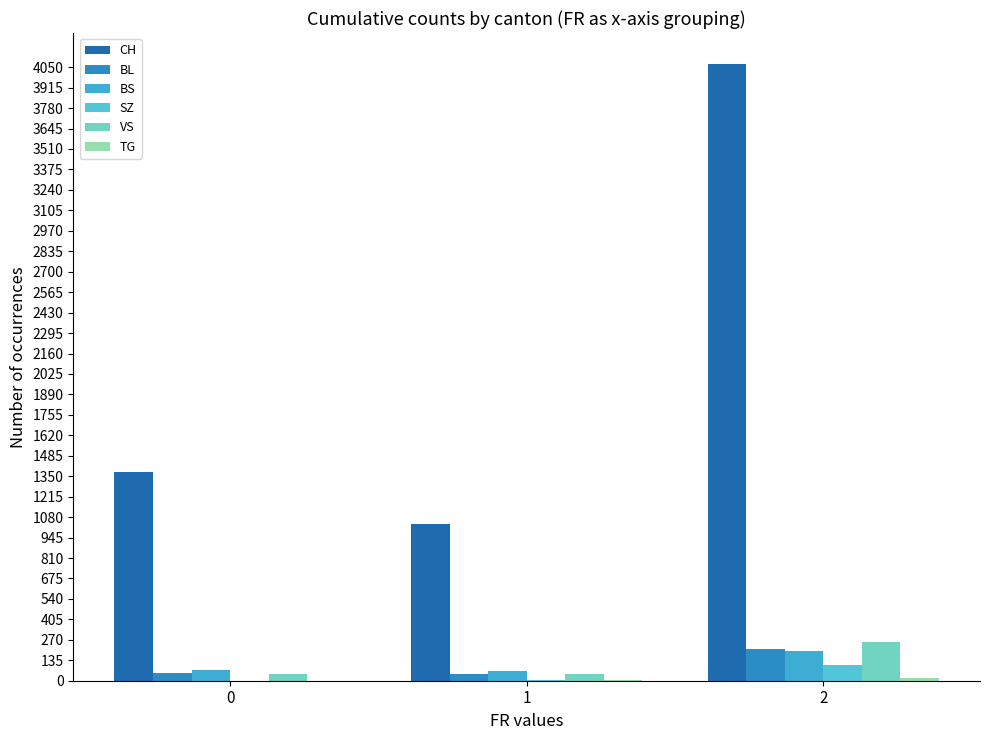

Which series changed the most between 0 and 2?

CH